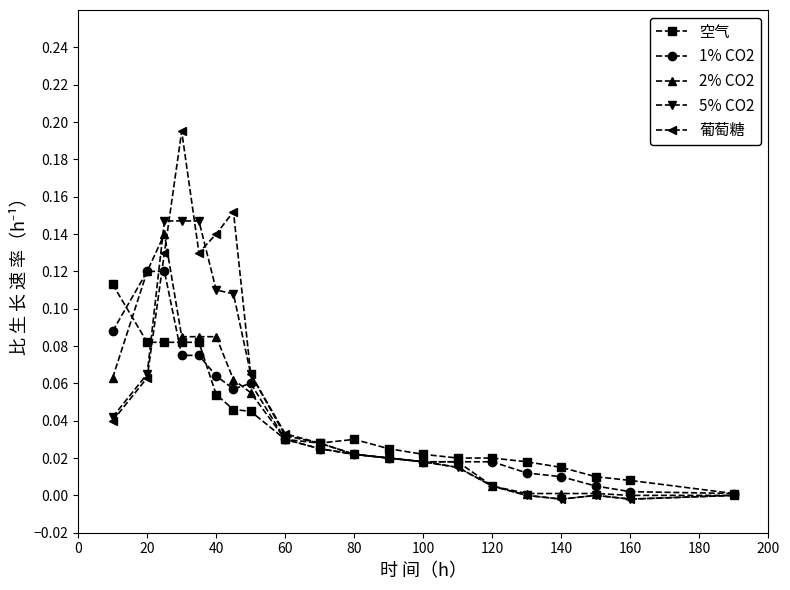

True or false: 葡萄糖 has more than 1 interior local peaks.

True